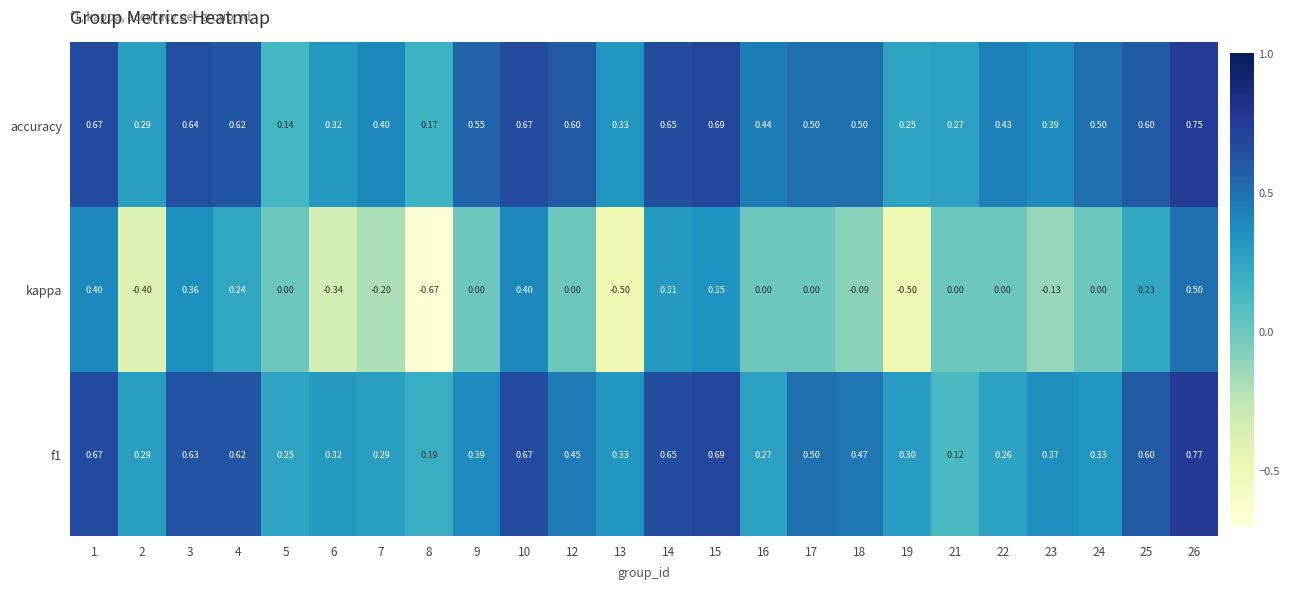

Is the value of f1 at 17 greater than the value of accuracy at 1?

No